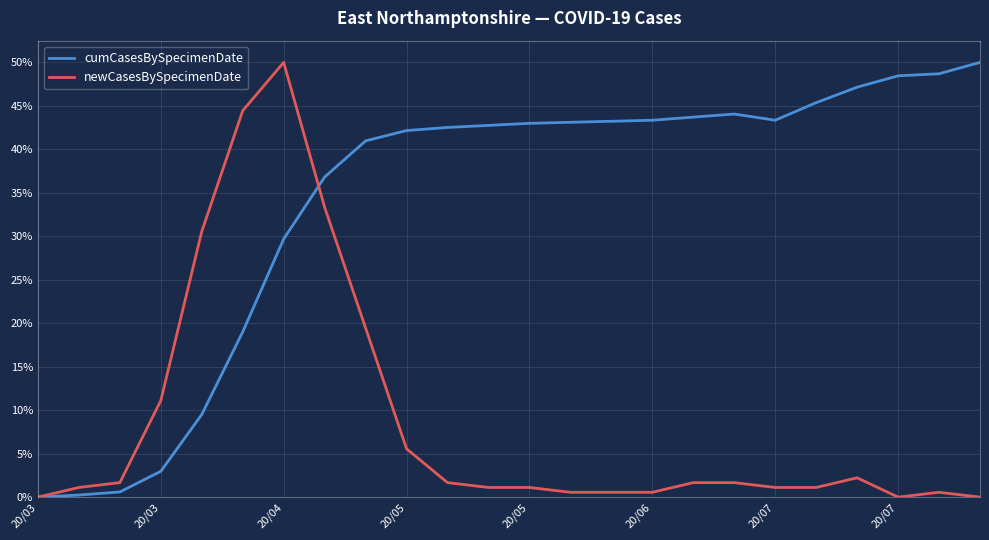

At which category is the sum across all series the highest?

20/04